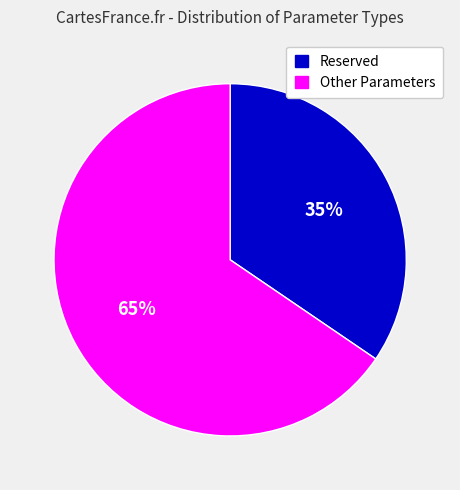

How many segments does this pie chart have?

2